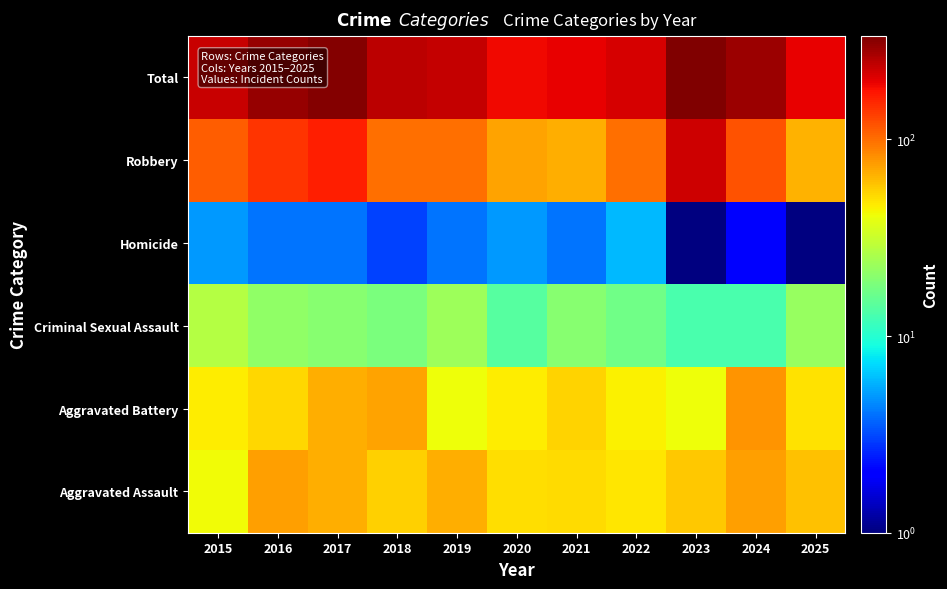

List the series in order of their peak value, lowest first.

Homicide, Criminal Sexual Assault, Aggravated Assault, Aggravated Battery, Robbery, Total